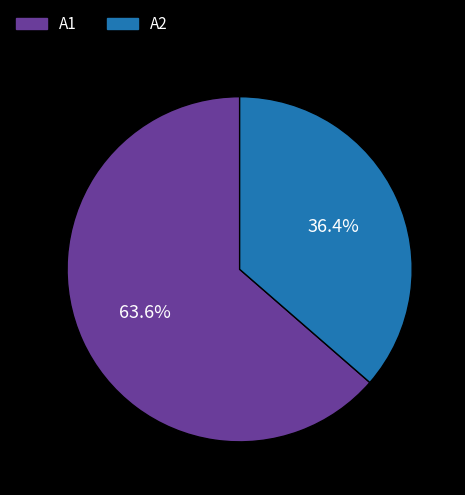

Which category has the biggest portion of the pie?

A1